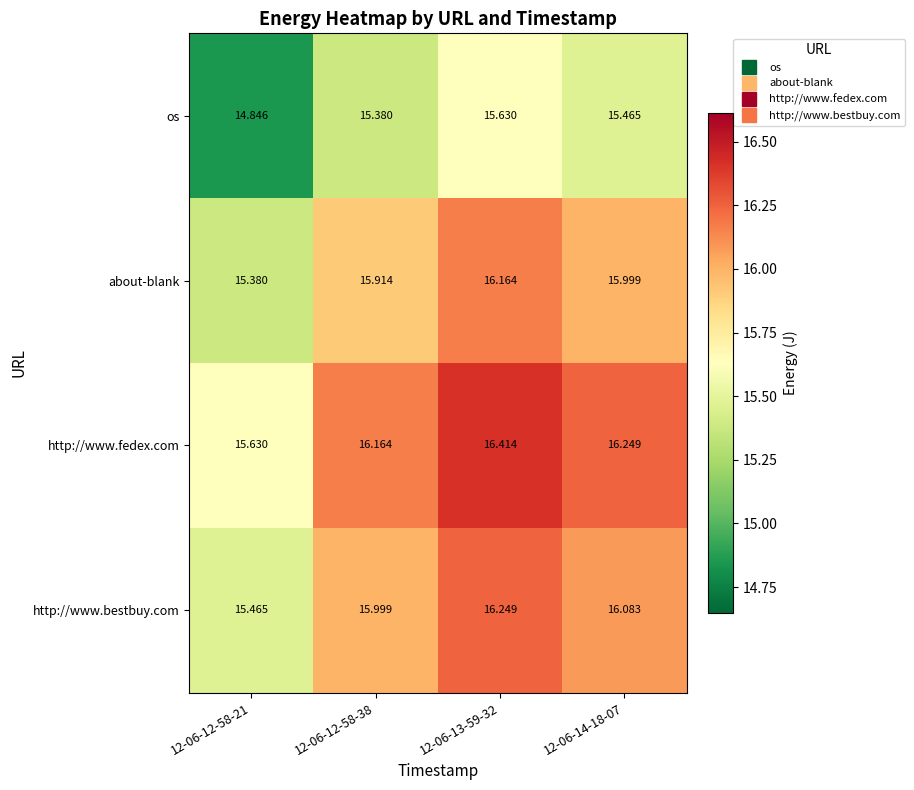

Which label corresponds to the largest value in the chart?

12-06-13-59-32